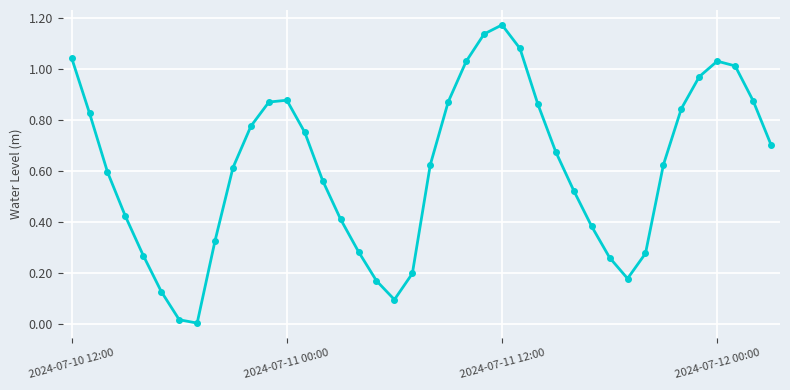

How many interior local valleys (lower than both neighbors) does the data have?

3